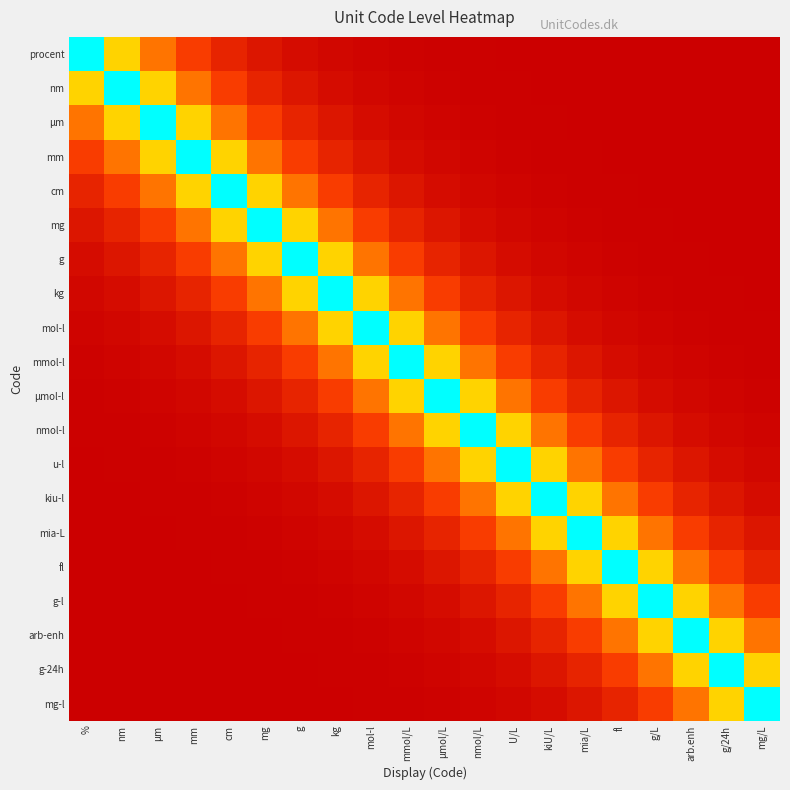

At how many categories does at least one series exceed 0?

20